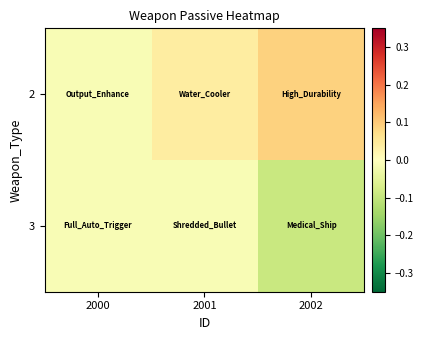

List the series in order of their overall mean, lowest first.

3, 2